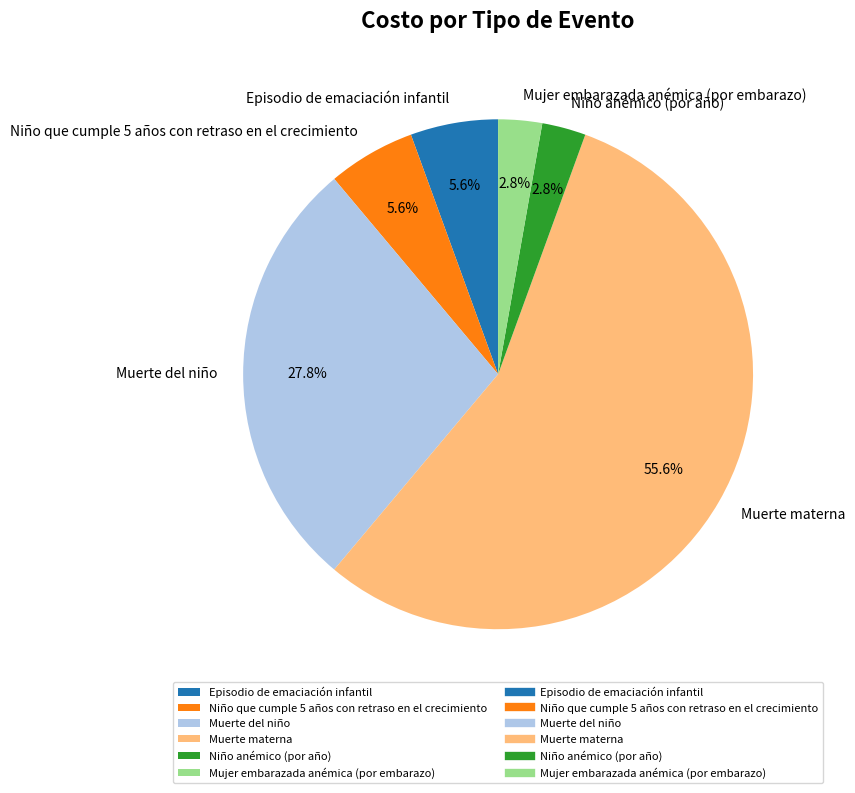

What is the ratio of the value at Mujer embarazada anémica (por embarazo) to the value at Niño anémico (por año)?

1.0